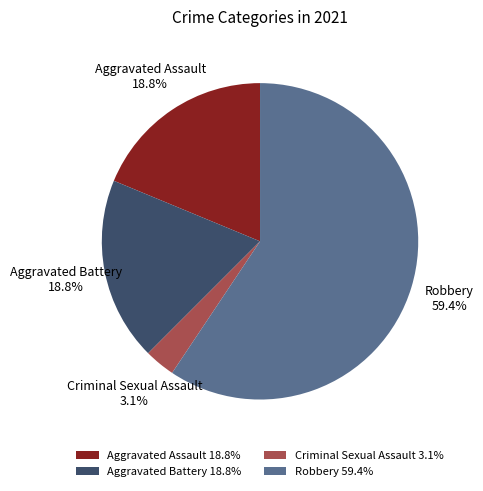

Does Robbery represent more than half of the total?

Yes